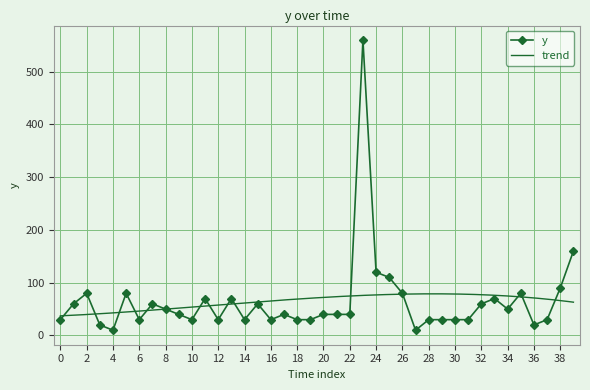

At which category does y reach its first local peak?

2